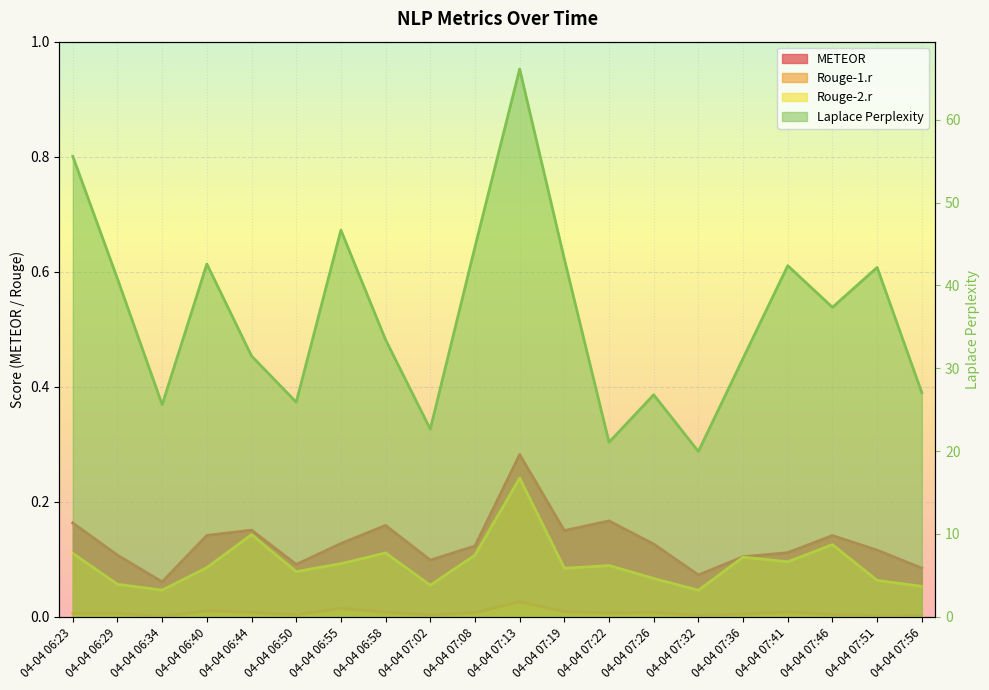

Which series has the largest total across all categories?

Laplace Perplexity